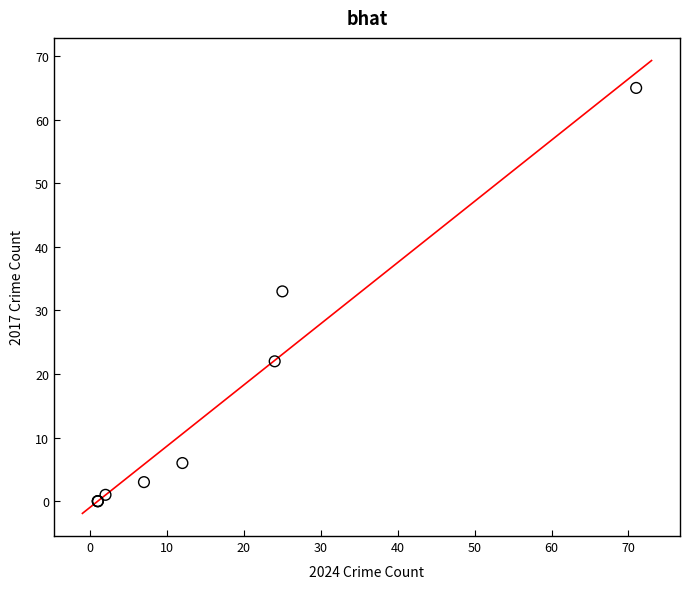

What Y value in the scatter plot is closest to 32?

33